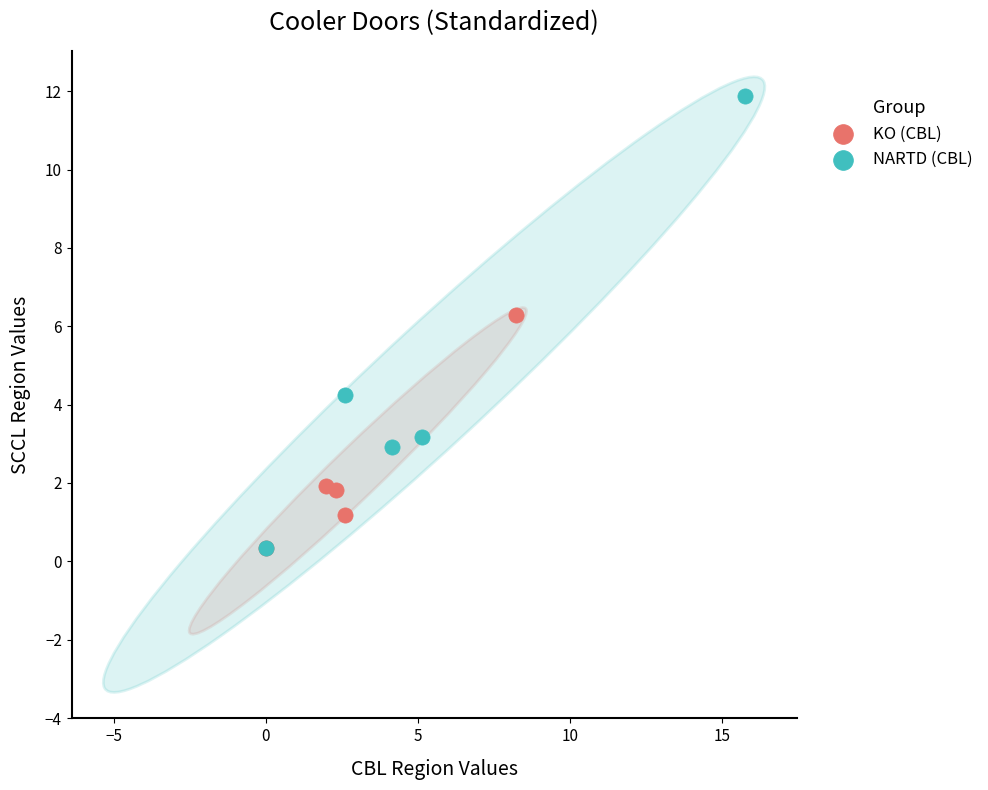

Which series contains the highest Y value?

NARTD (CBL)